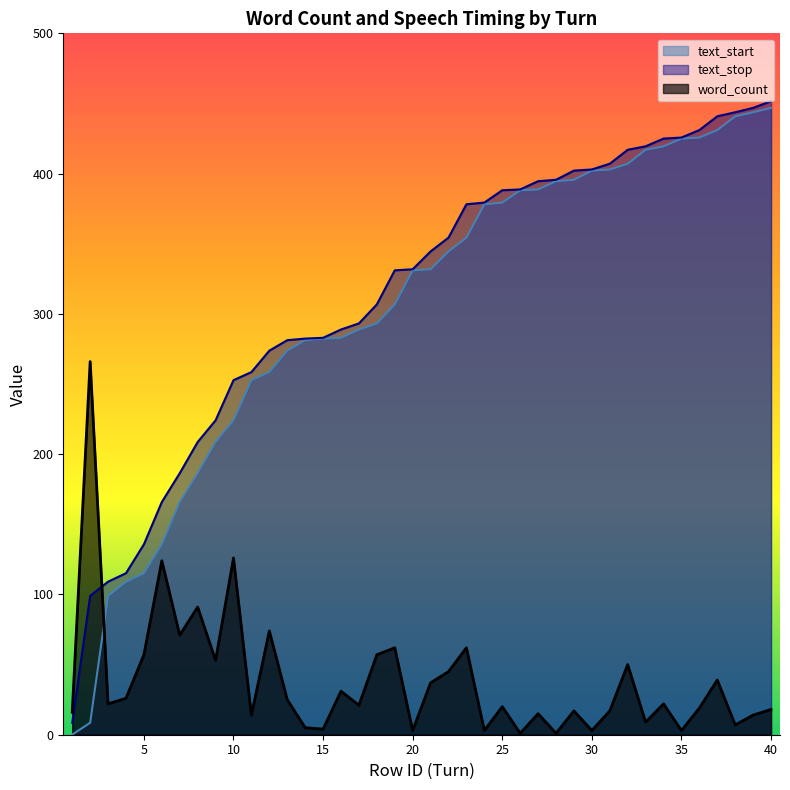

True or false: word_count and text_start cross at least once.

True